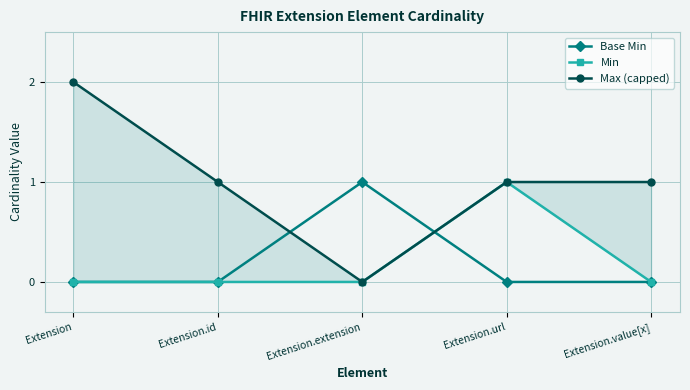

Where is Max (capped) nearest to the value 1?

Extension.id